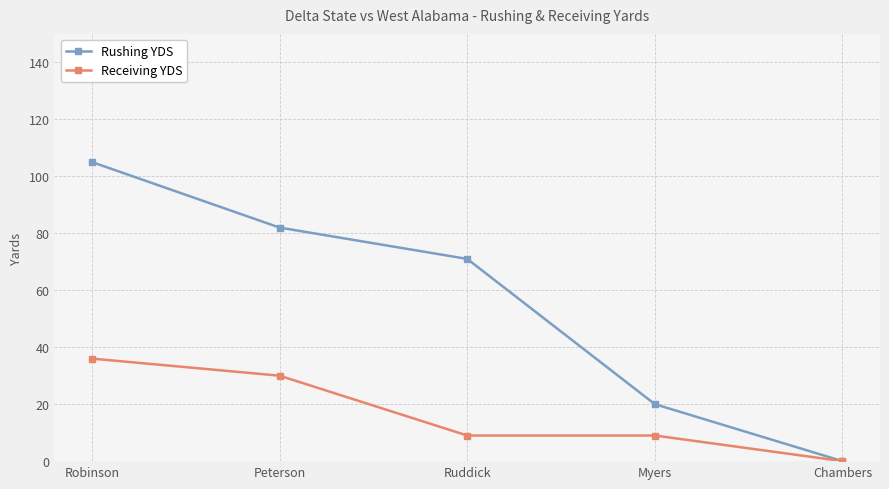

True or false: Rushing YDS has more than 1 points higher than both neighbors.

False